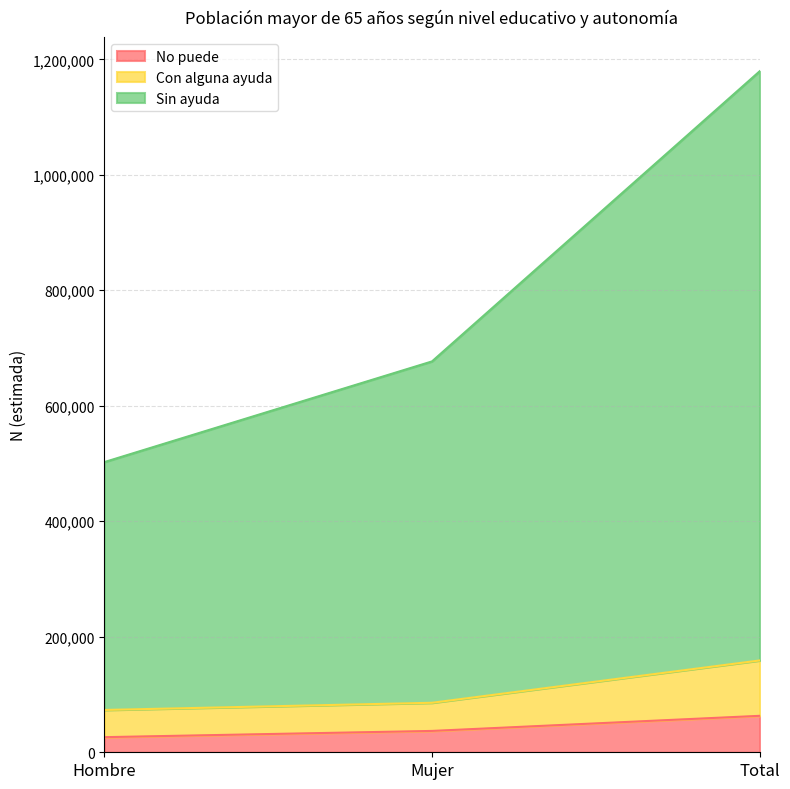

Does the chart have visible grid lines?

Yes